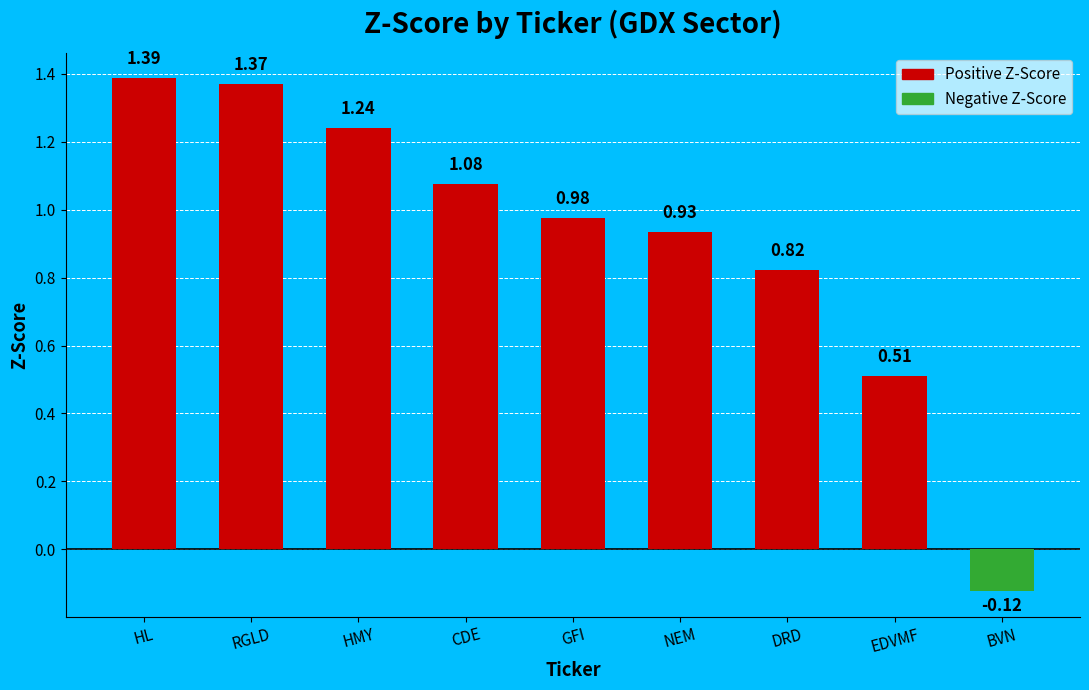

What is the label of the 4th bar from the left?

CDE